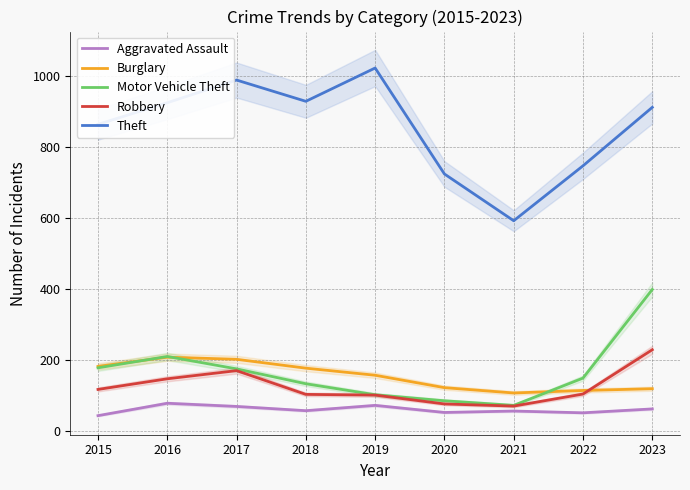

At which label does Theft first exceed 912?

2016